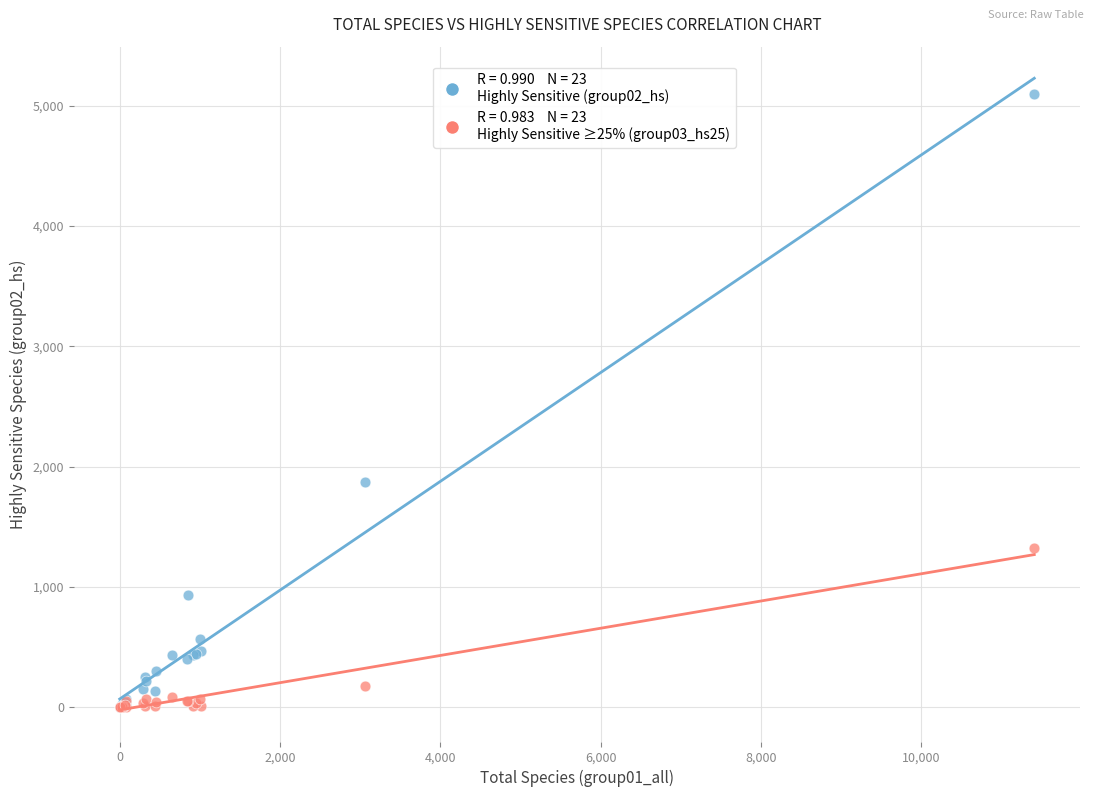

Across all series, what Y value is closest to 2547?

1871